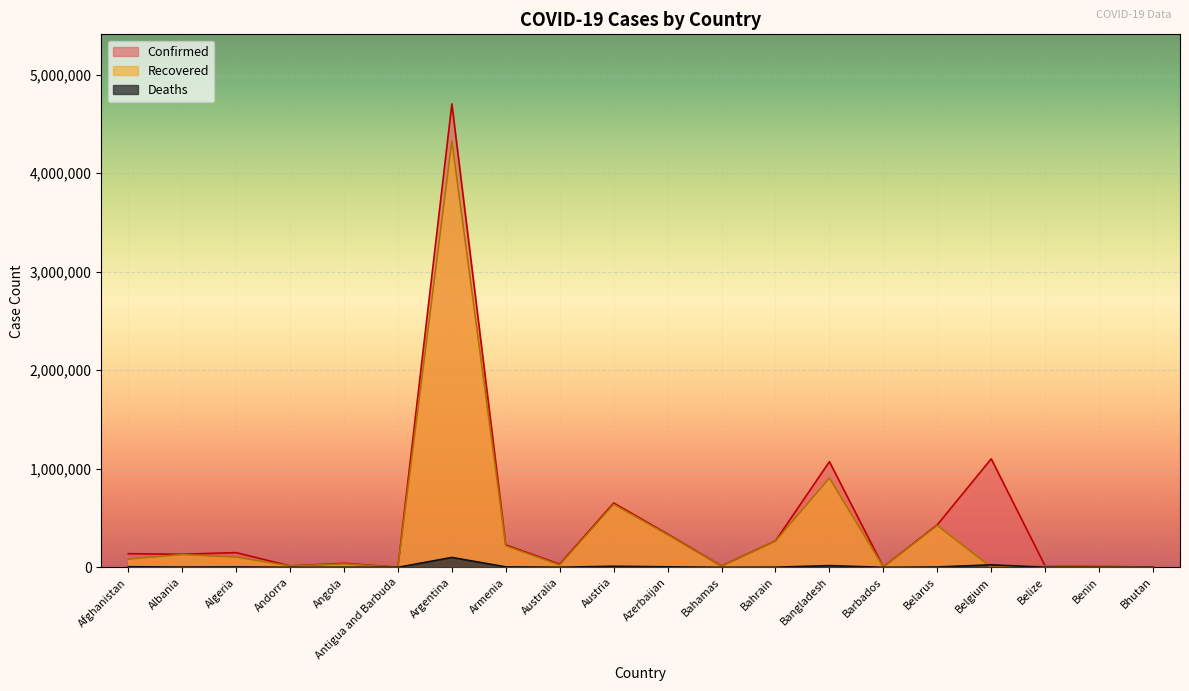

What is the difference between the highest and lowest values at Belize?

13282